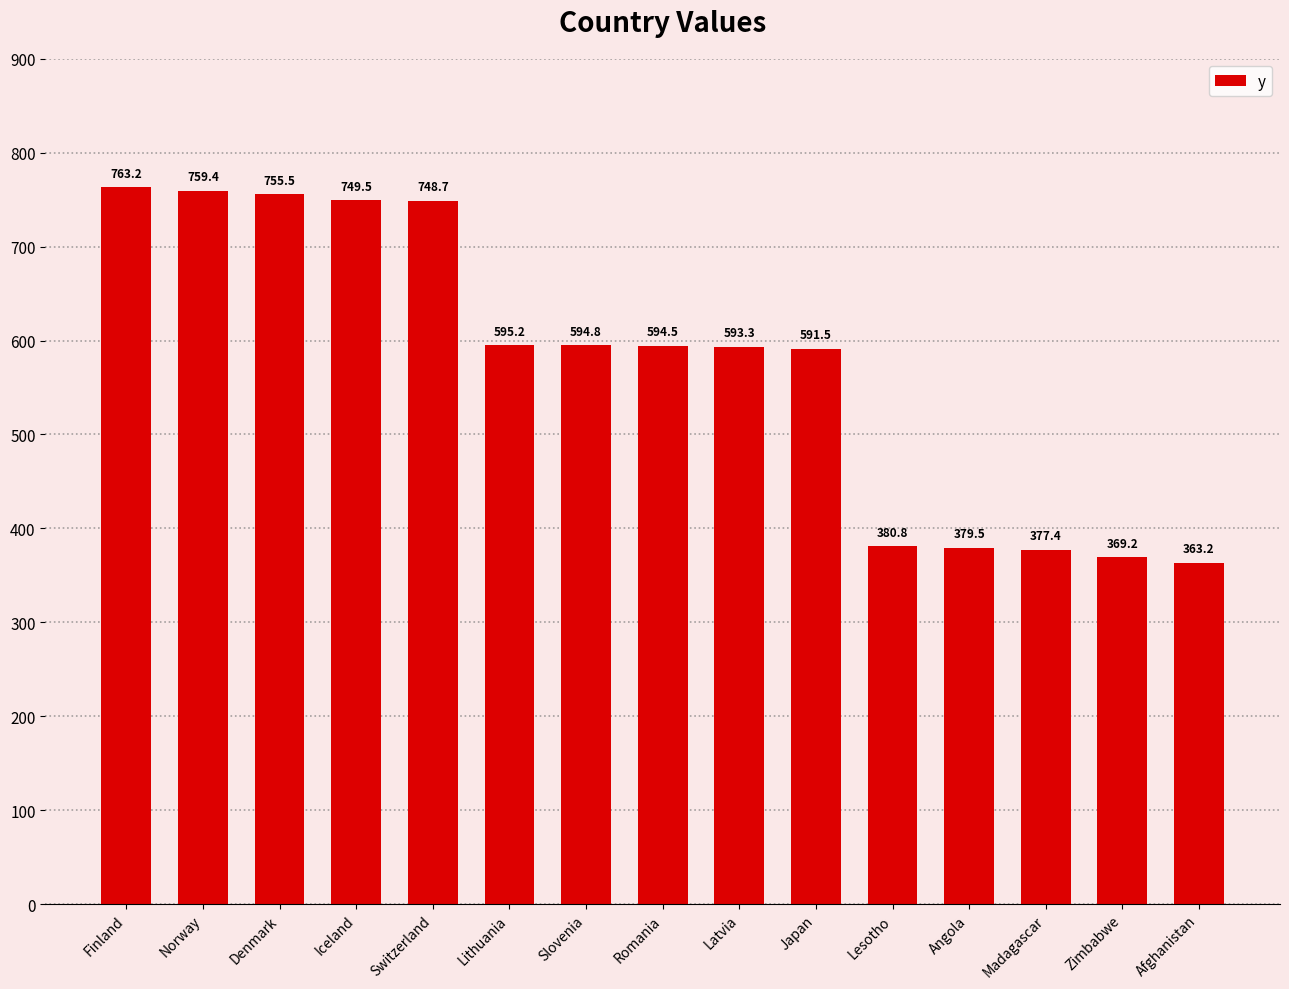

What is the ratio of the value at Lesotho to the value at Finland?

0.5